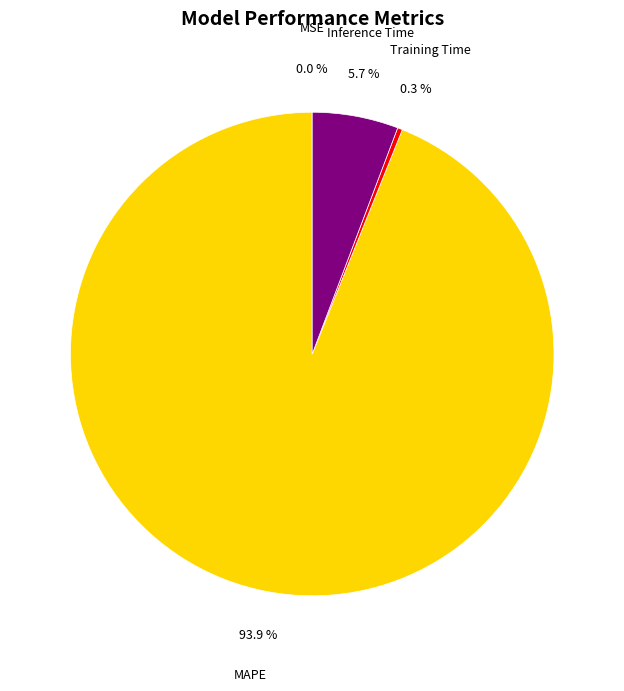

What percentage is NOT represented by Training Time?

99.7%